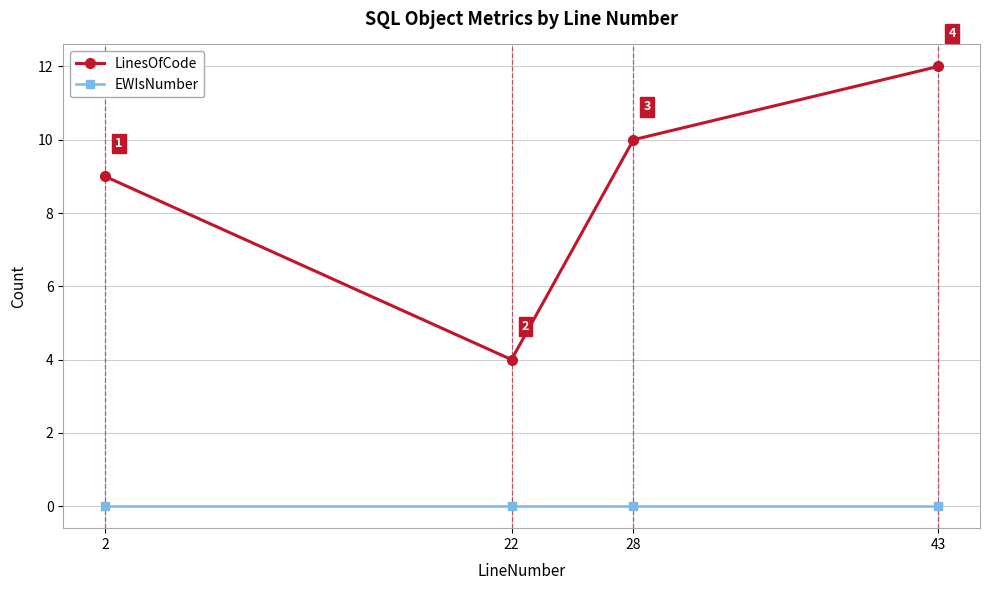

At which category does LinesOfCode reach its first local valley?

22